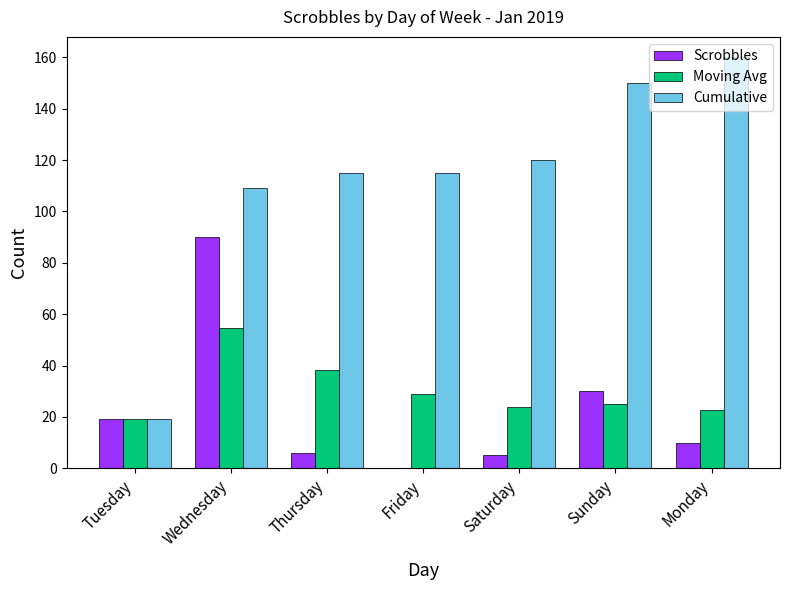

Which series changed the most between Tuesday and Friday?

Cumulative